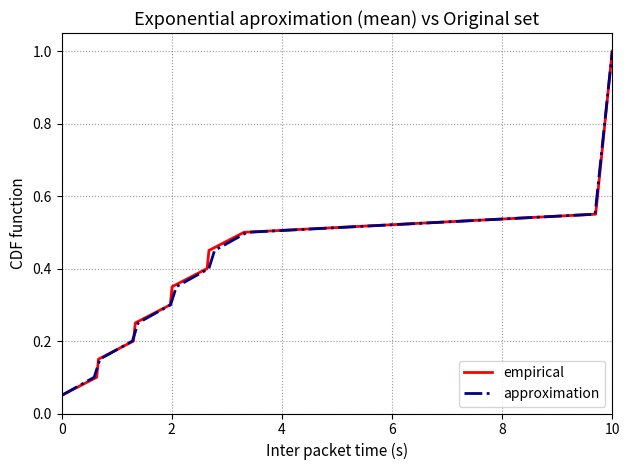

What is the highest value of the empirical series?

1.0